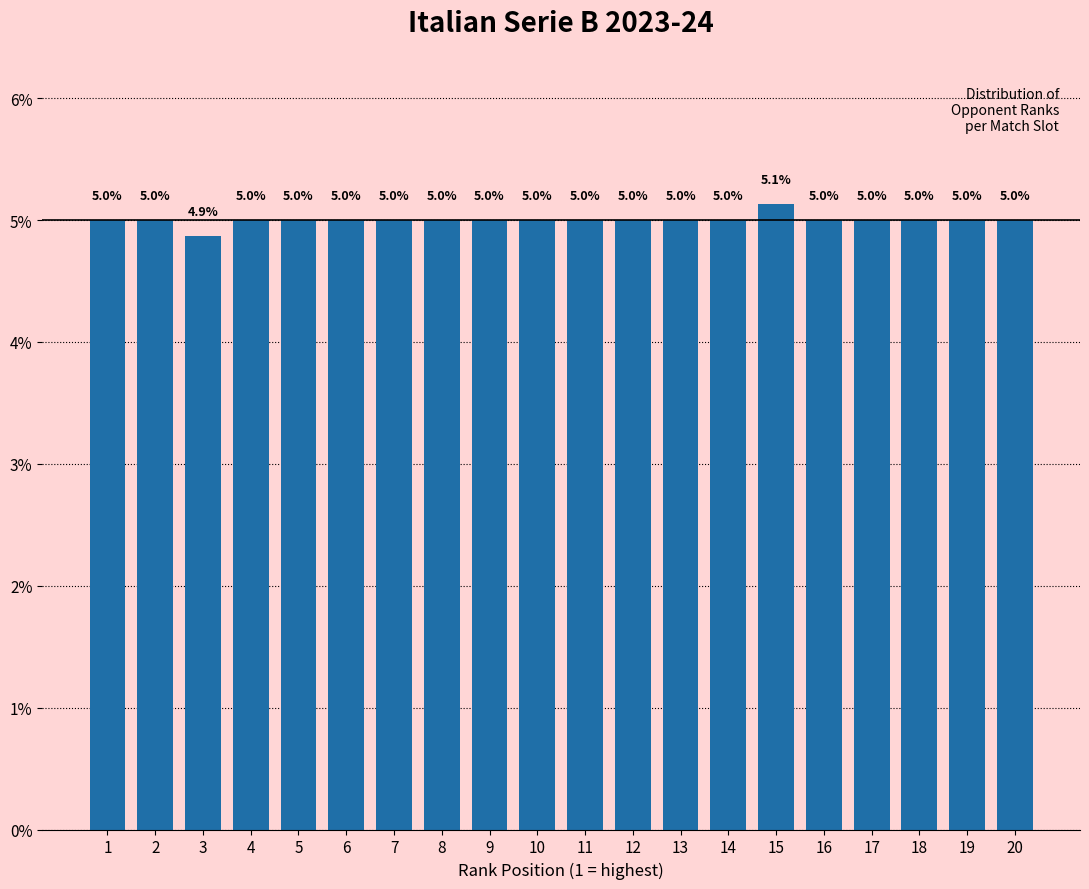

Reading left to right, what are all the values shown in this chart?

1=5.0	2=5.0	3=4.9	4=5.0	5=5.0	6=5.0	7=5.0	8=5.0	9=5.0	10=5.0	11=5.0	12=5.0	13=5.0	14=5.0	15=5.1	16=5.0	17=5.0	18=5.0	19=5.0	20=5.0